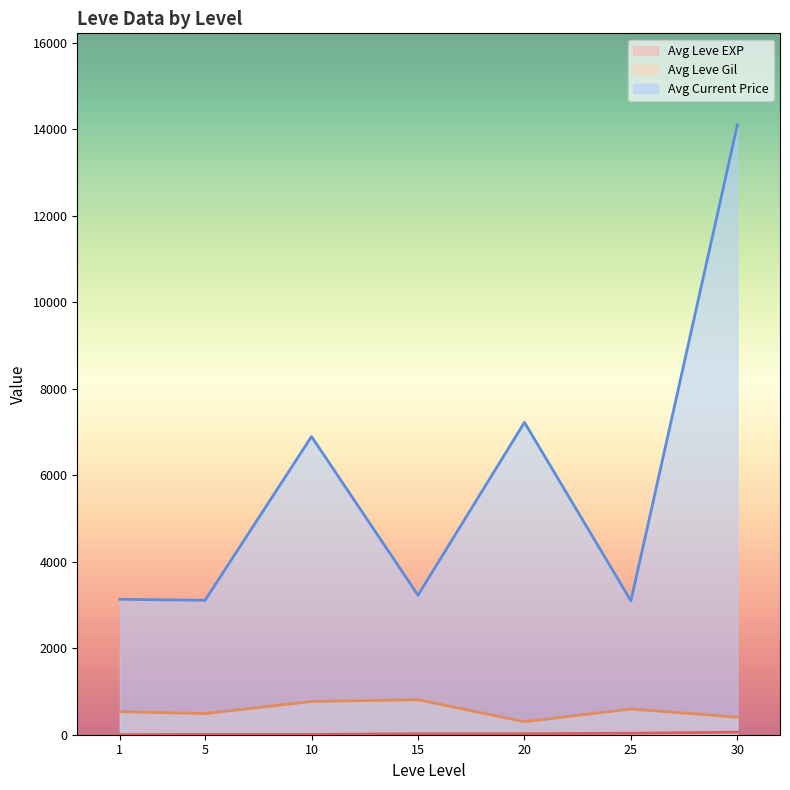

True or false: Avg Leve Gil and Avg Current Price intersect in this chart.

False